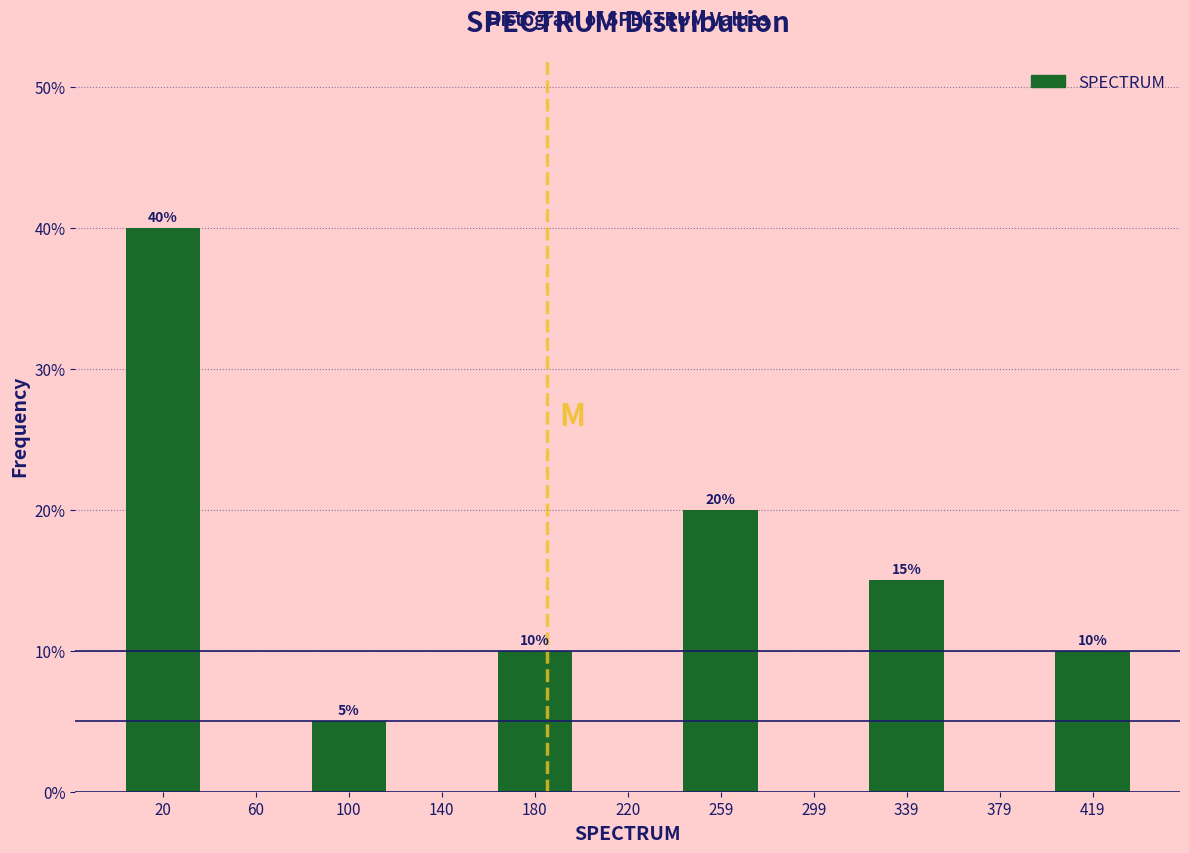

Over which range of the x-axis is the bar tallest?

0 to 40